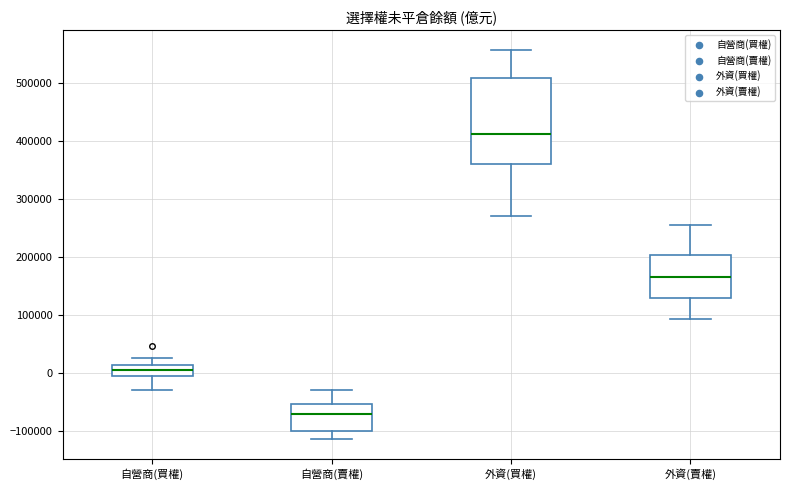

Which box's median line is the highest?

外資(買權)